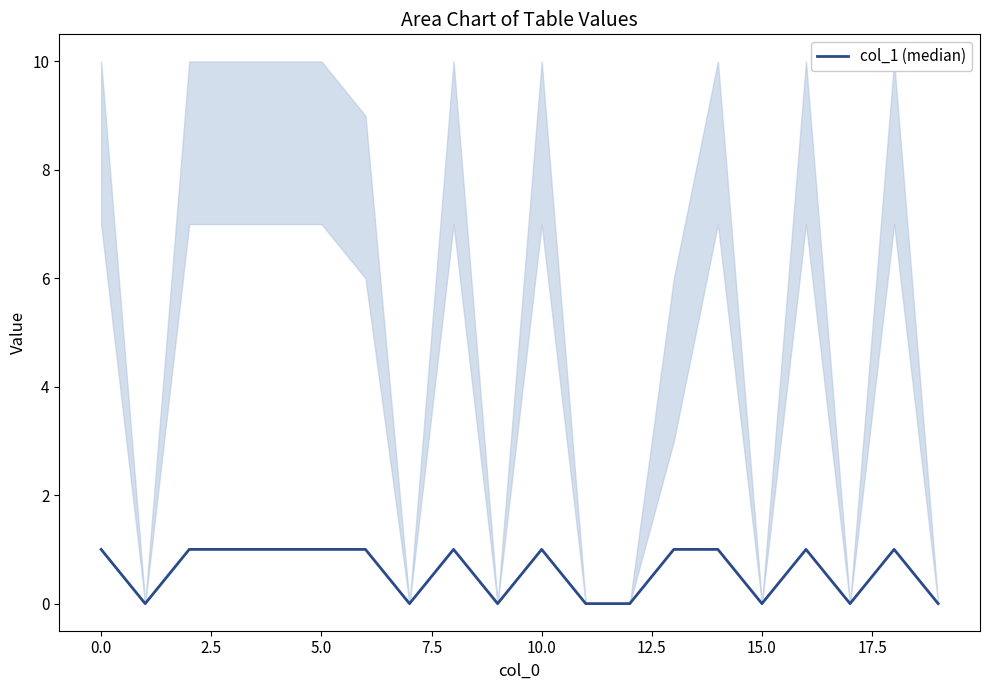

Between 15.0 and 10, which is larger?

10